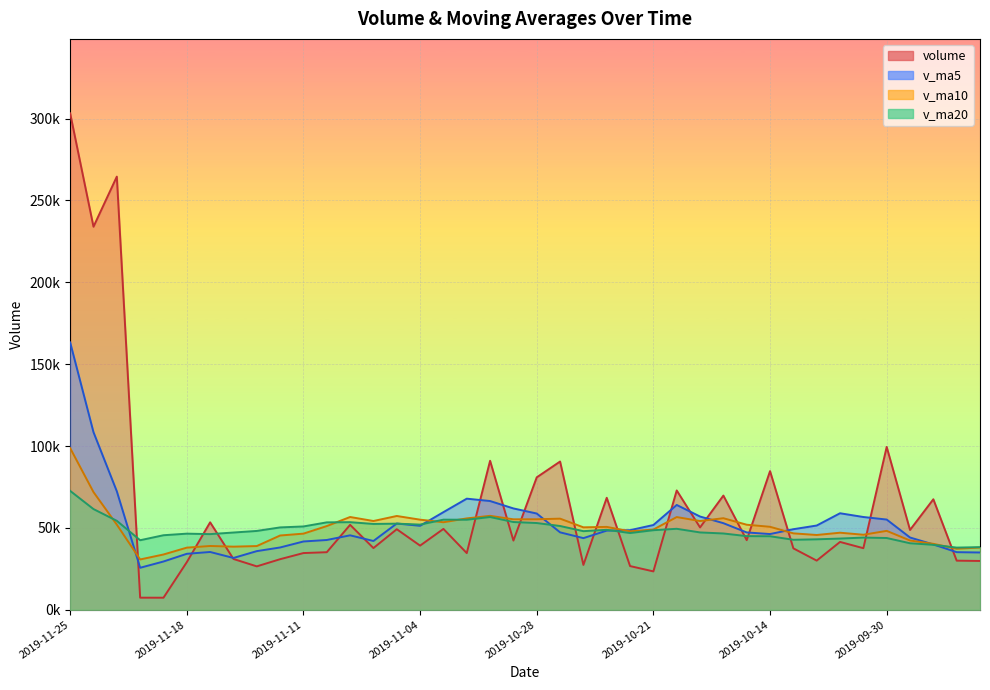

How many values in the v_ma10 series are below 50619?

20